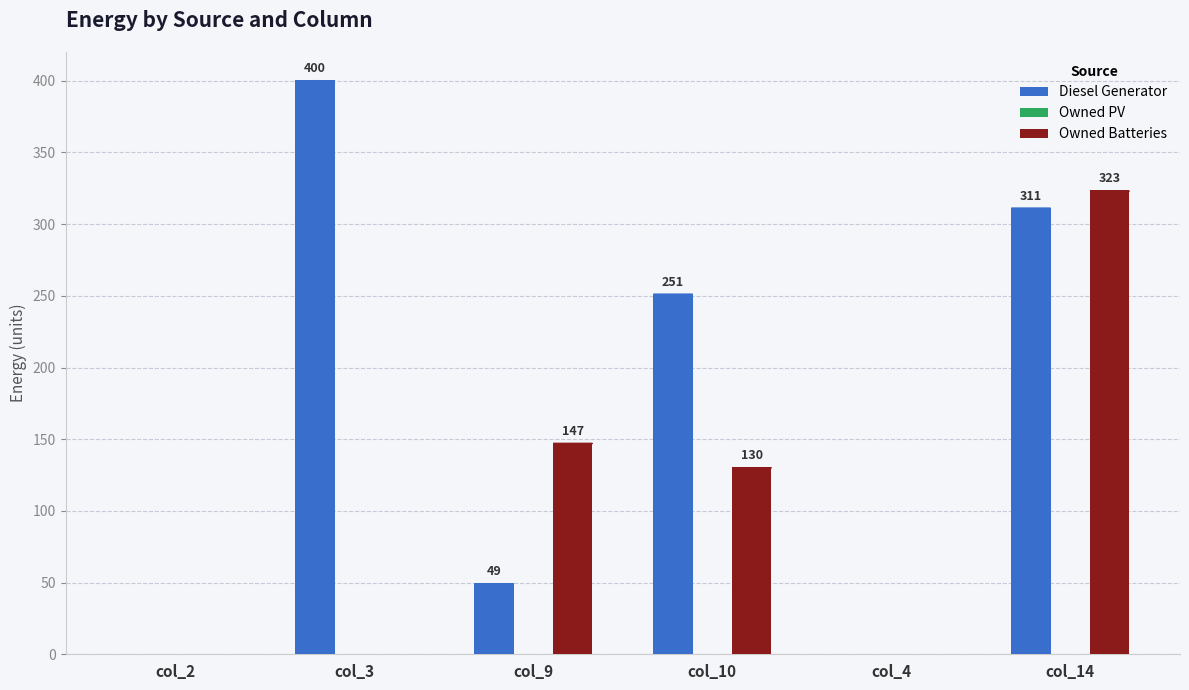

True or false: Owned Batteries has a value of 0 at col_3.

True